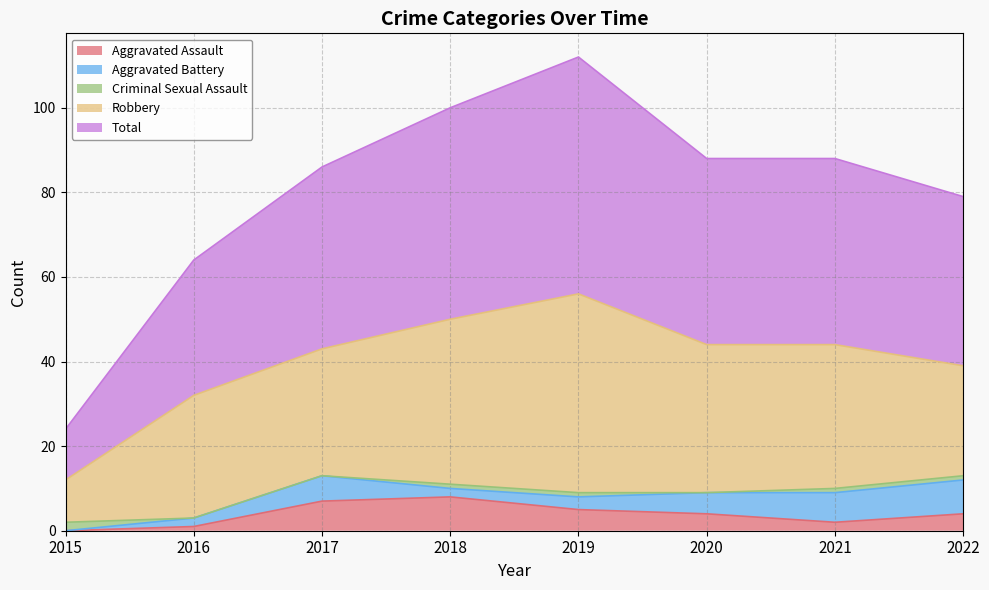

How many categories are shown in the chart?

8